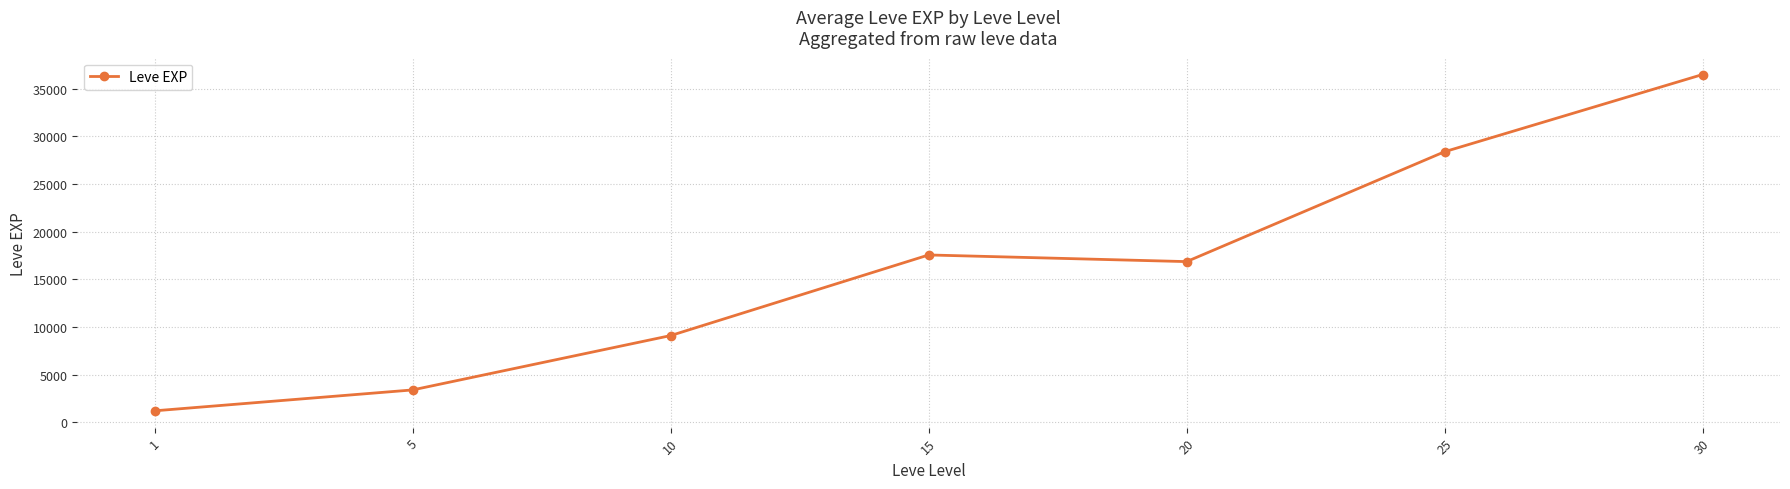

The value at 20 is 16865.0. True or false?

True